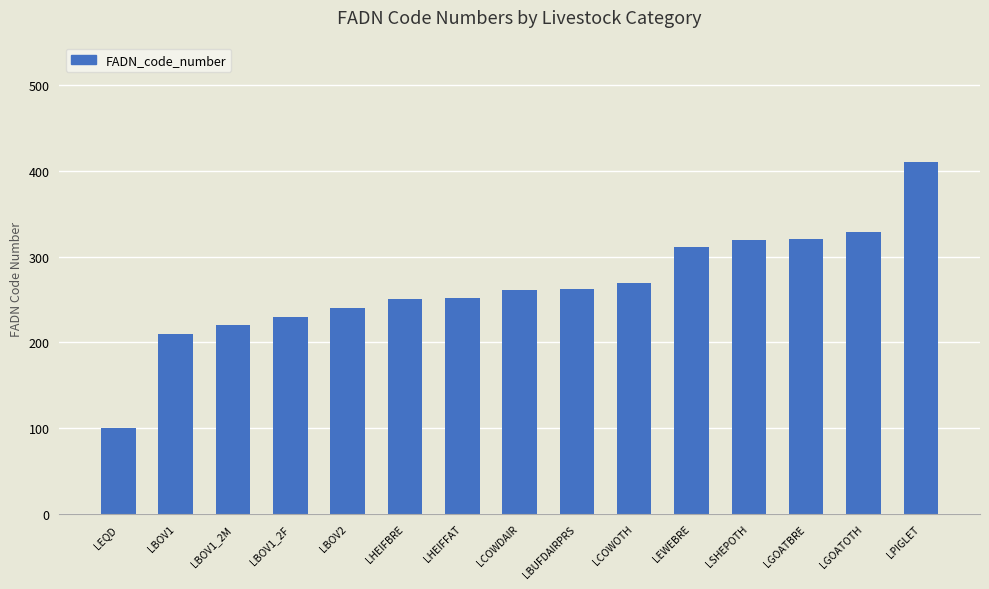

What value does the data have at LHEIFBRE, to the nearest 5?

250